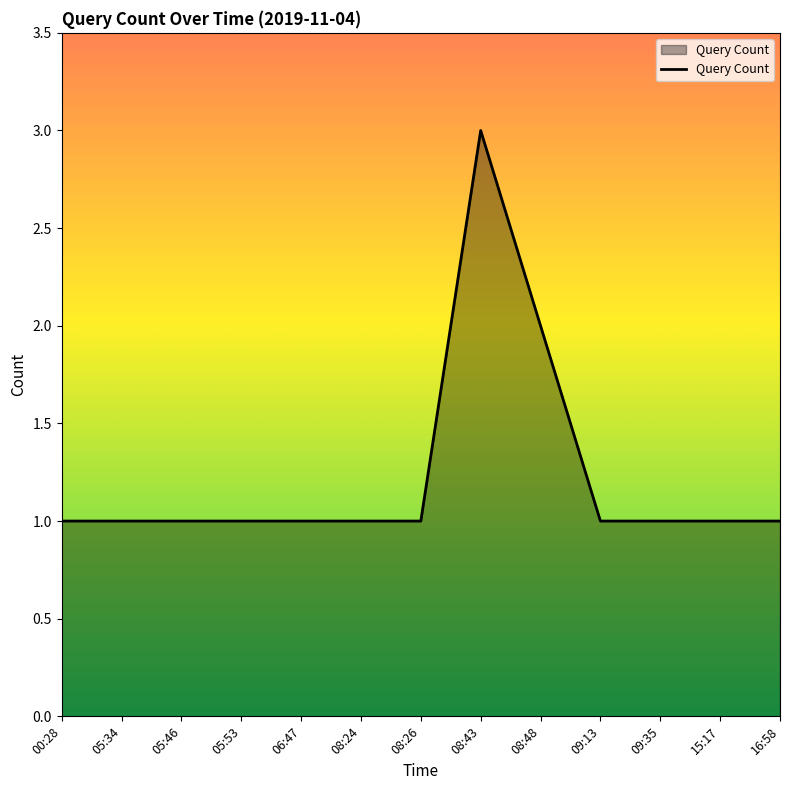

Reading left to right, what are all the values shown in this chart?

00:28=1	05:34=1	05:46=1	05:53=1	06:47=1	08:24=1	08:26=1	08:43=3	08:48=2	09:13=1	09:35=1	15:17=1	16:58=1